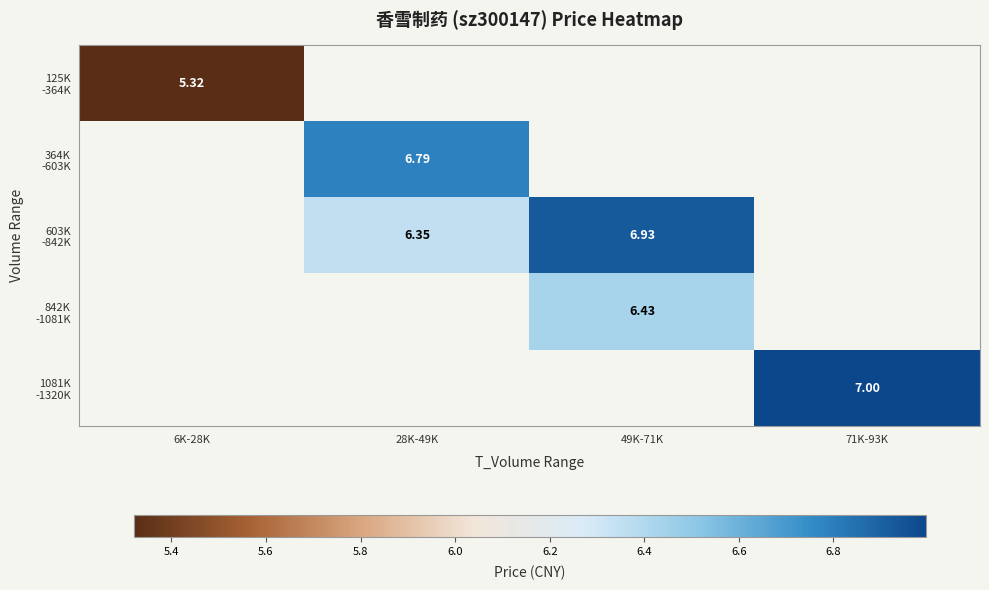

How many series are shown in this chart?

5